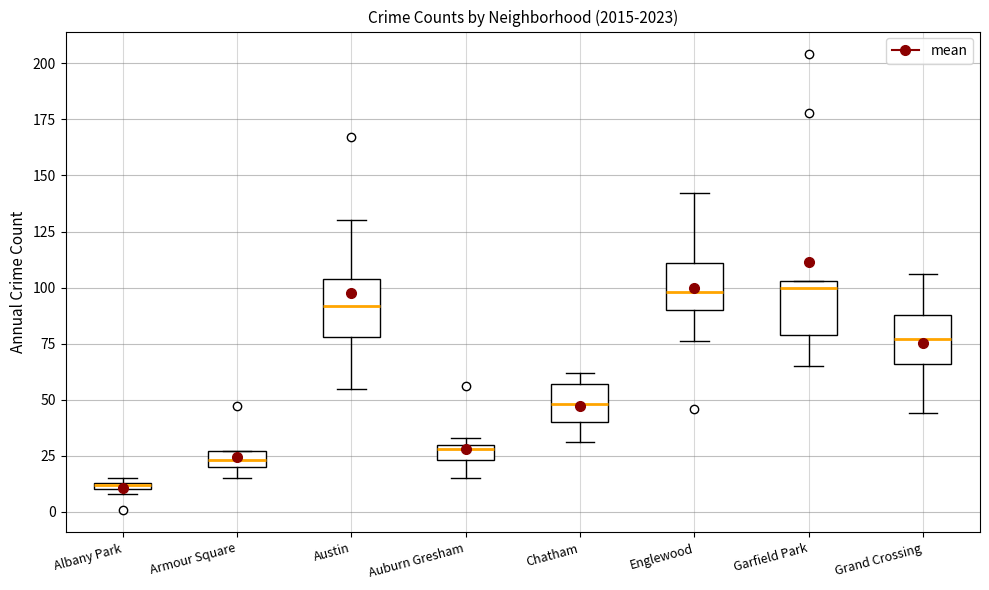

Which box's median line is the lowest?

Albany Park